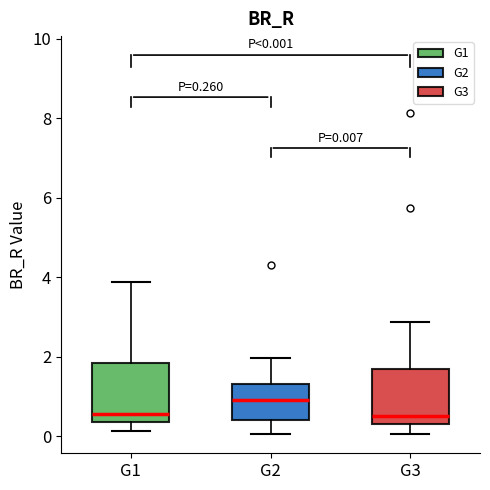

Which box's median line is the highest?

G2